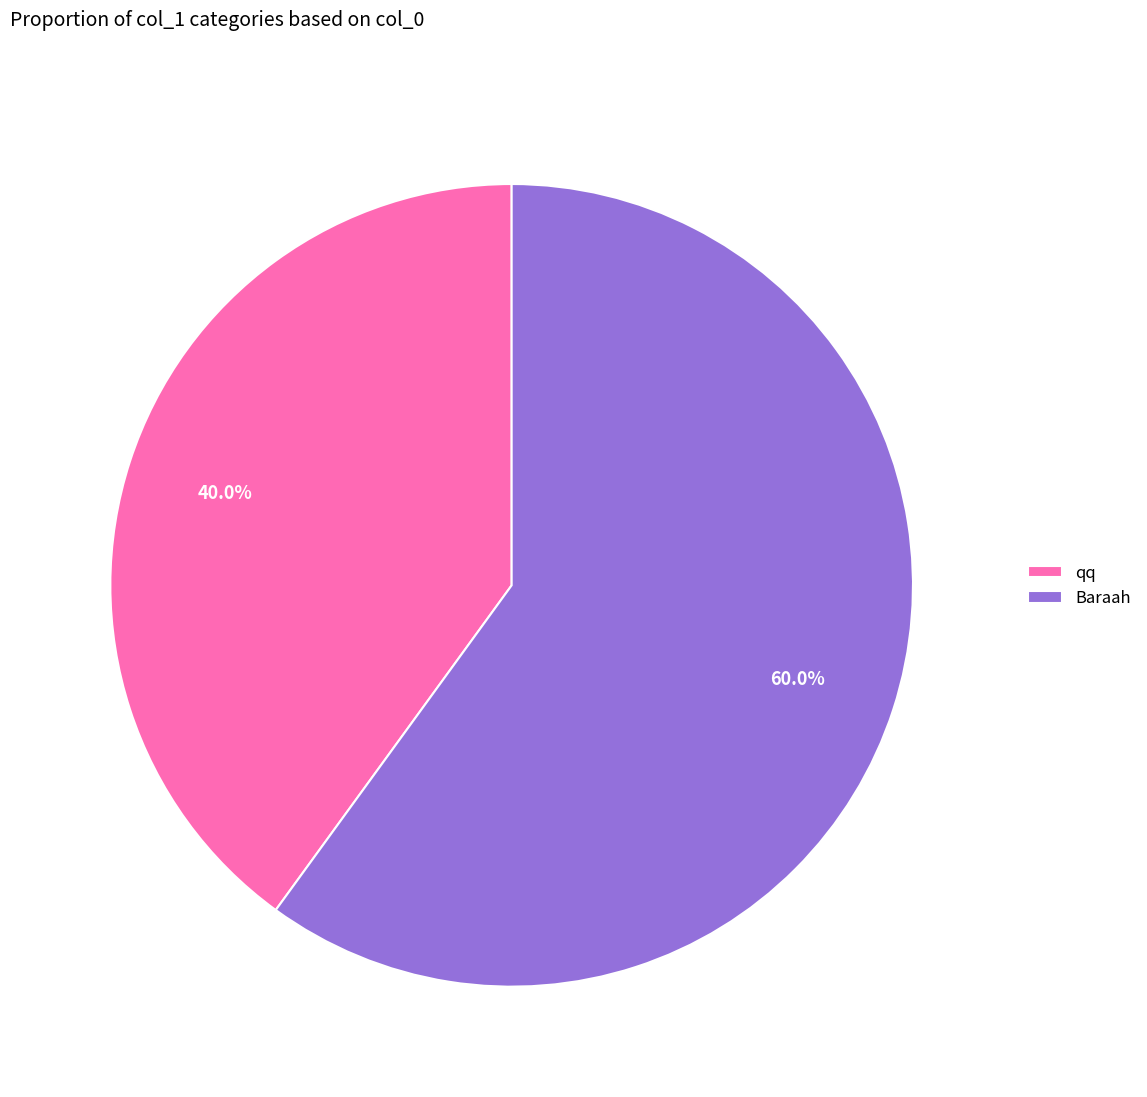

Do qq and Baraah together represent more than half of the pie?

Yes